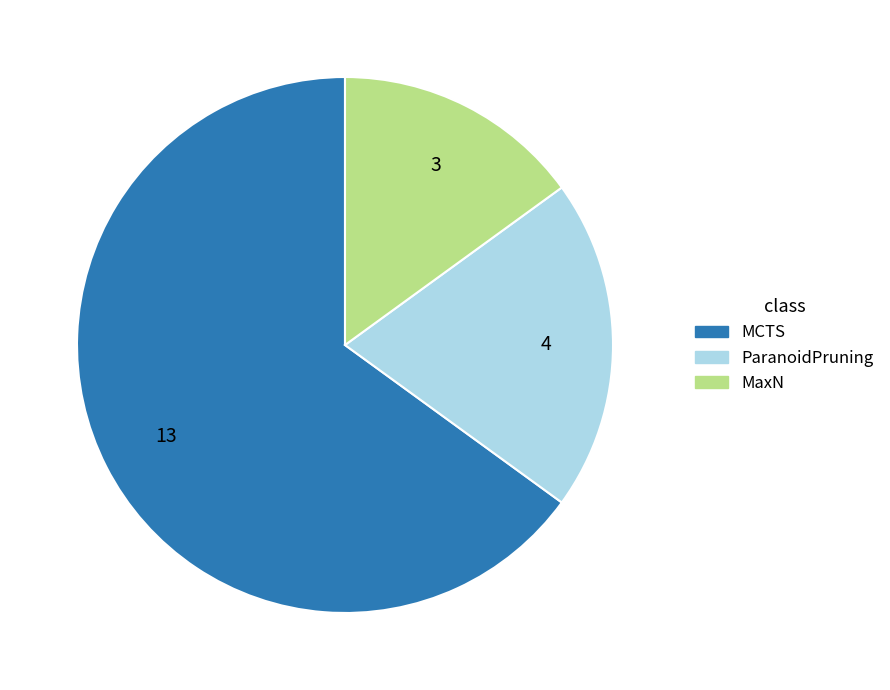

Is the sum of MCTS and MaxN greater than half?

Yes